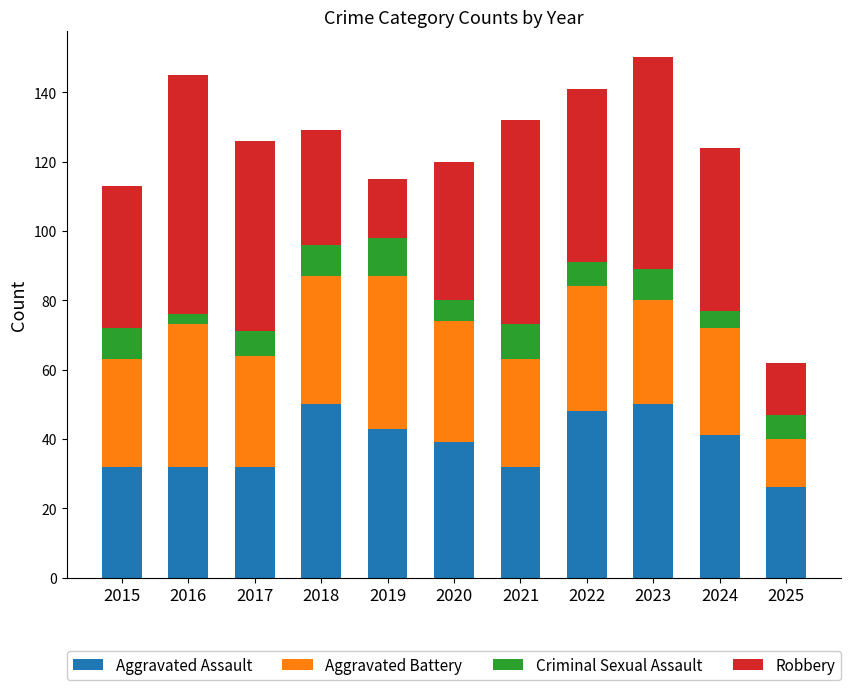

True or false: Aggravated Assault has a value of 32 at 2017.

True